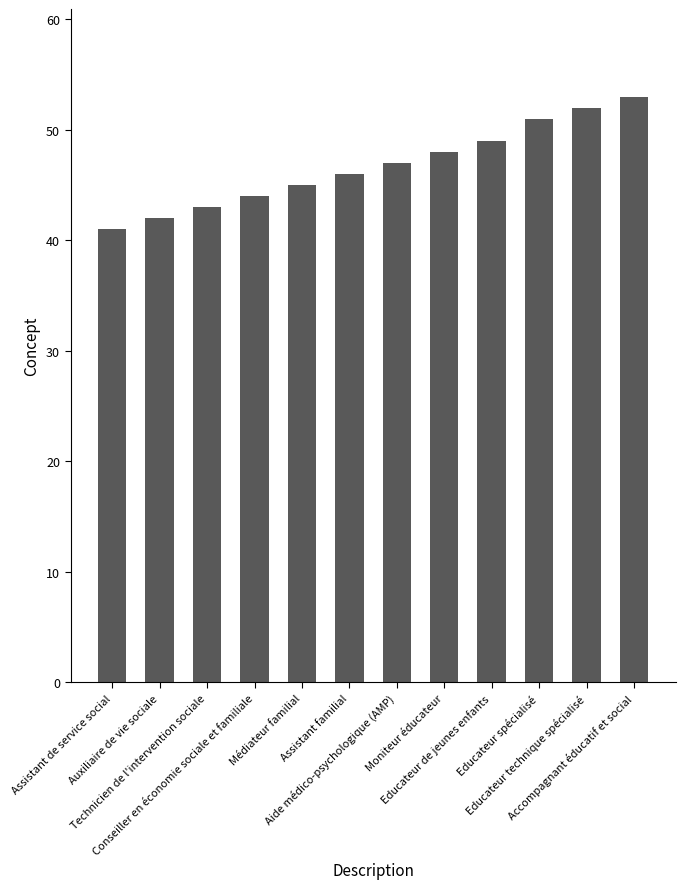

Read the value at Moniteur éducateur, to the nearest 10.

50